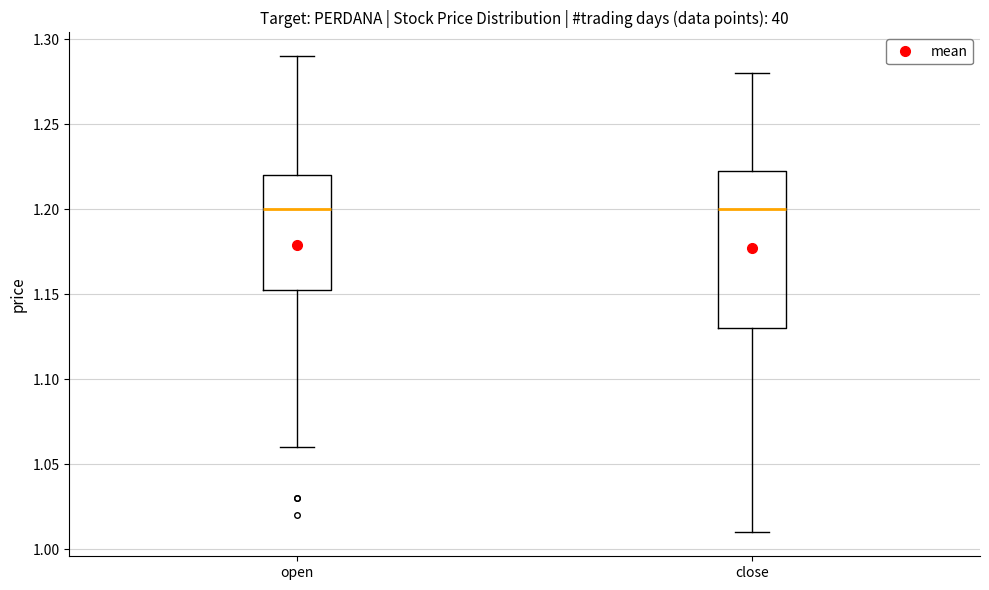

Reading left to right, transcribe this box plot: for each box, give where its median line is, the range the box spans, and where its two whiskers end, as read against the y-axis. The values are not printed on the chart, so give them approximately, as read against the axis.

open: median 1.200, box 1.155 to 1.220, whiskers 1.060 to 1.290
close: median 1.200, box 1.130 to 1.225, whiskers 1.010 to 1.280